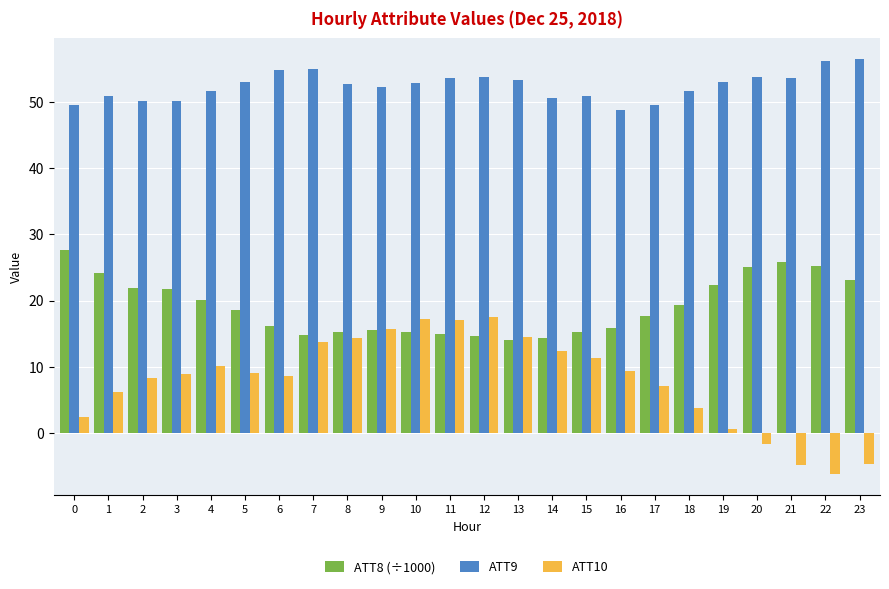

What is the total value across all series at 5?

80.7